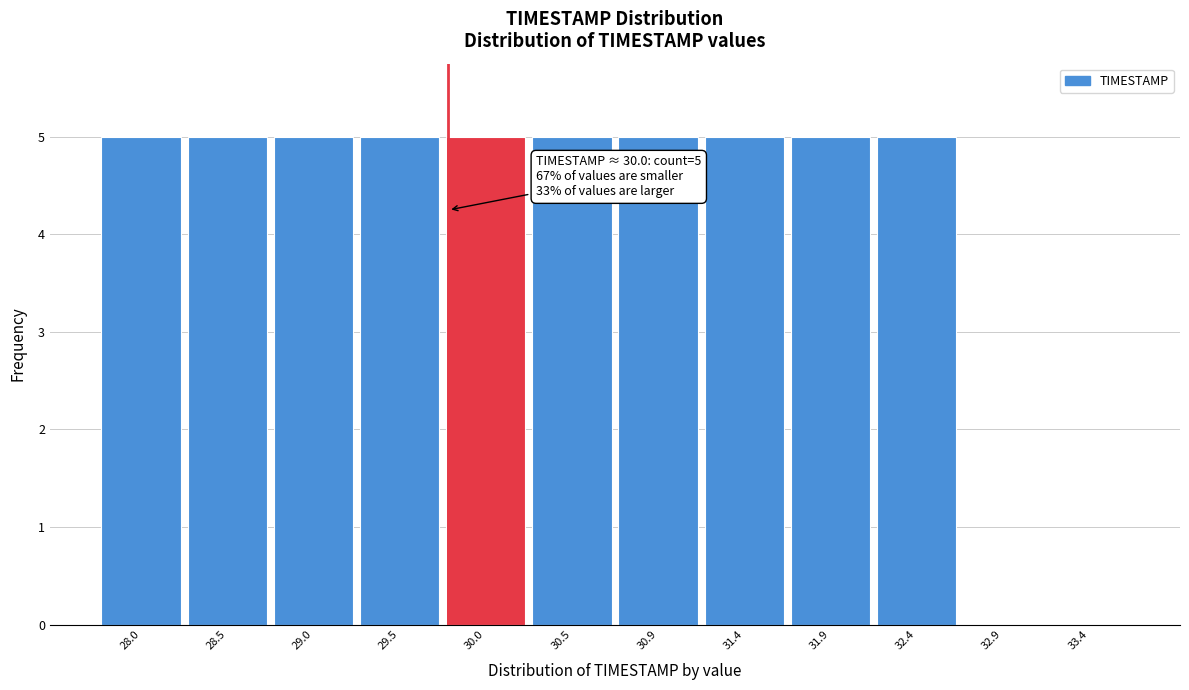

Reading left to right, what are all the values shown in this chart?

28.0=5	28.5=5	29.0=5	29.5=5	30.0=5	30.5=5	30.9=5	31.4=5	31.9=5	32.4=5	32.9=0	33.4=0